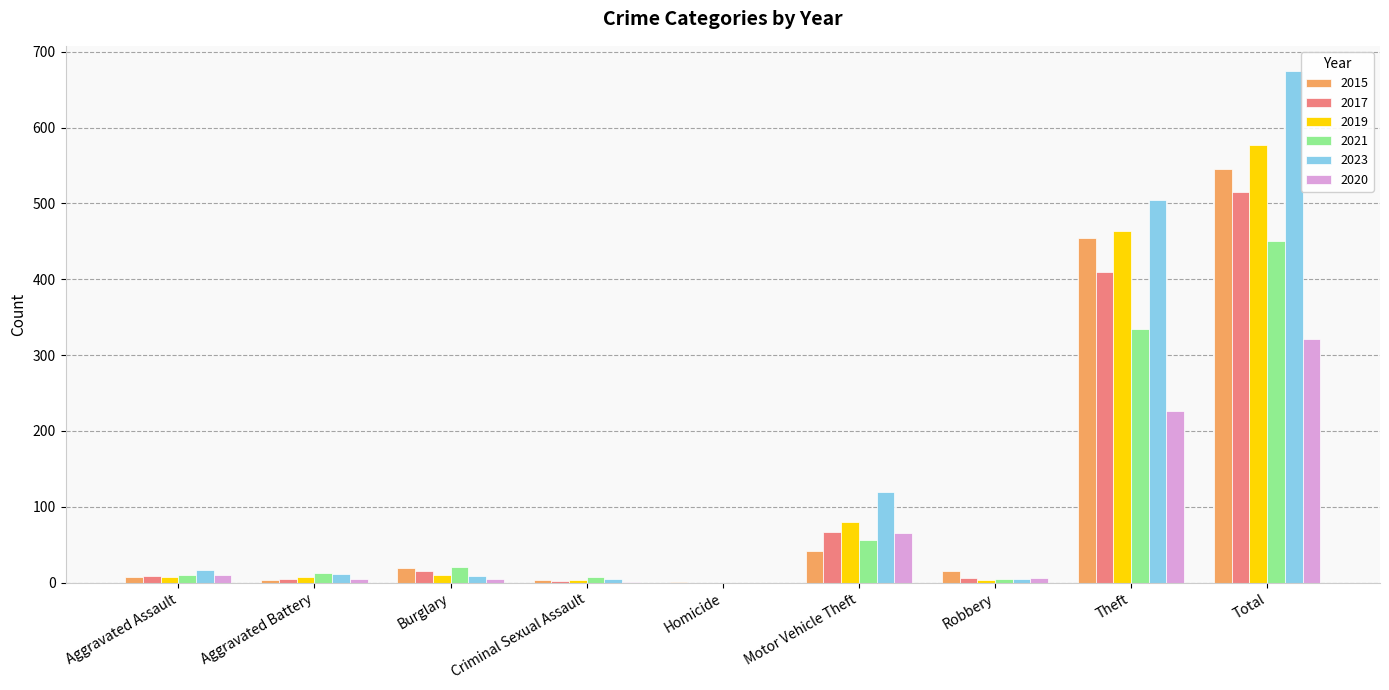

What is the maximum value shown in the chart?

674